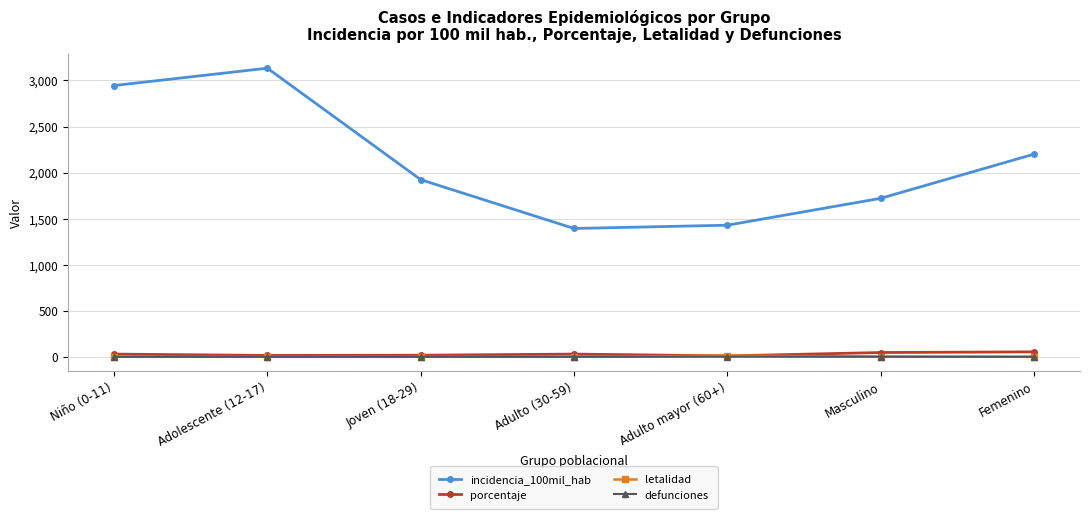

Is the value of porcentaje at Masculino greater than the value of letalidad at Adolescente (12-17)?

Yes